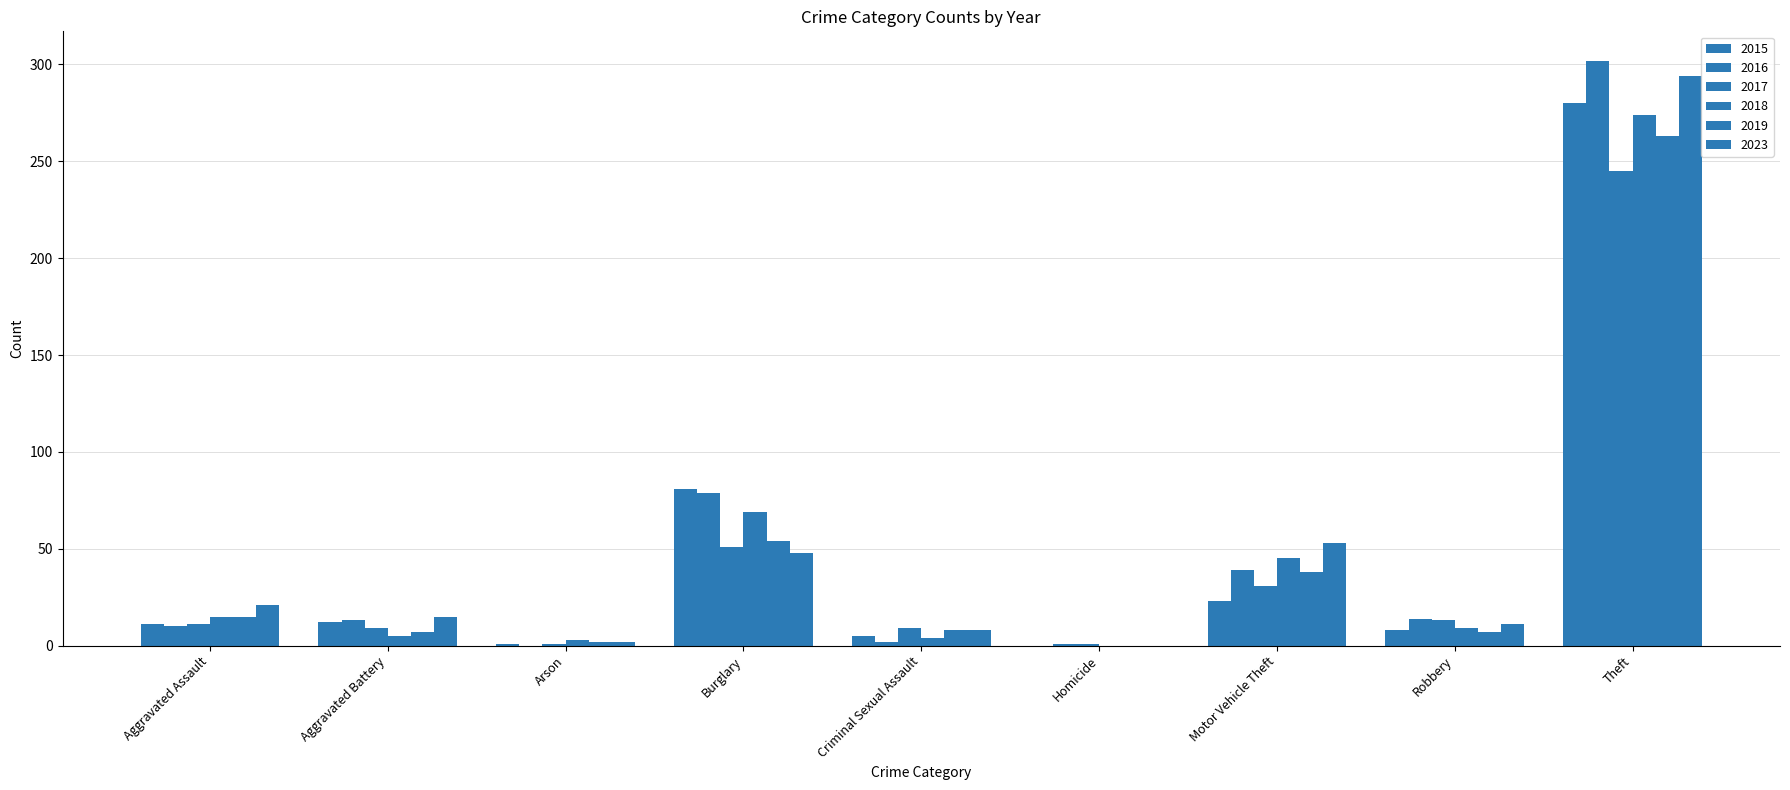

Which label corresponds to the smallest value in the chart?

Homicide